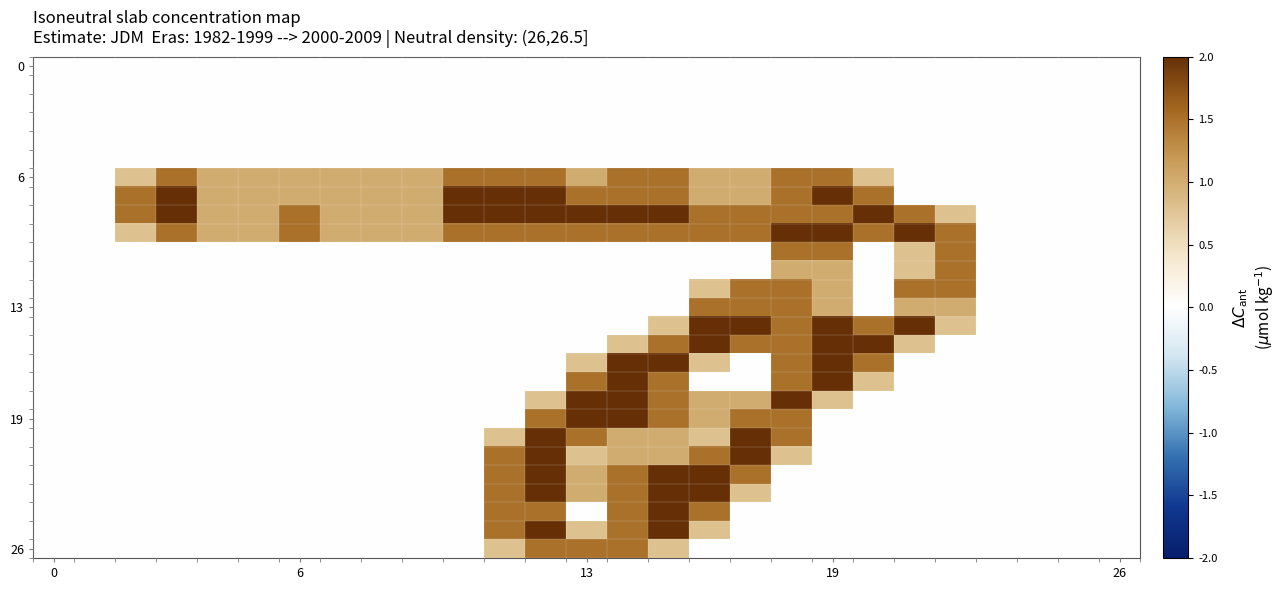

What is the maximum value shown in the chart?

2.0